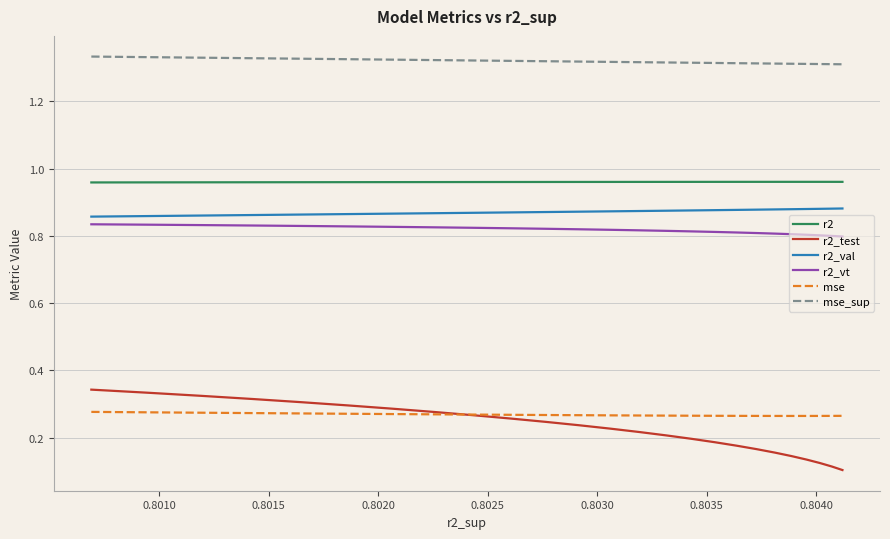

True or false: mse_sup and r2_val cross at least once.

False